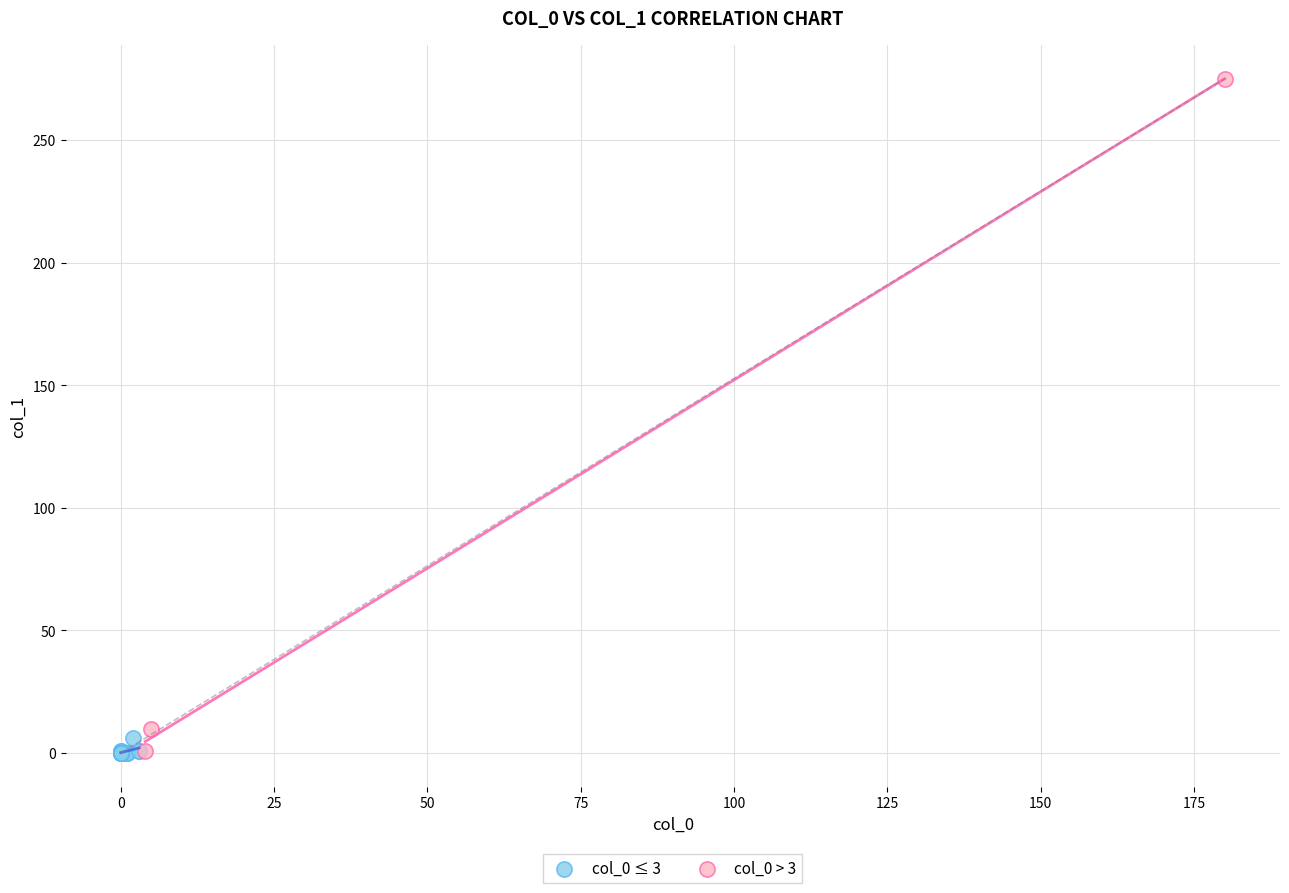

Which series reaches the maximum Y coordinate?

col_0 > 3